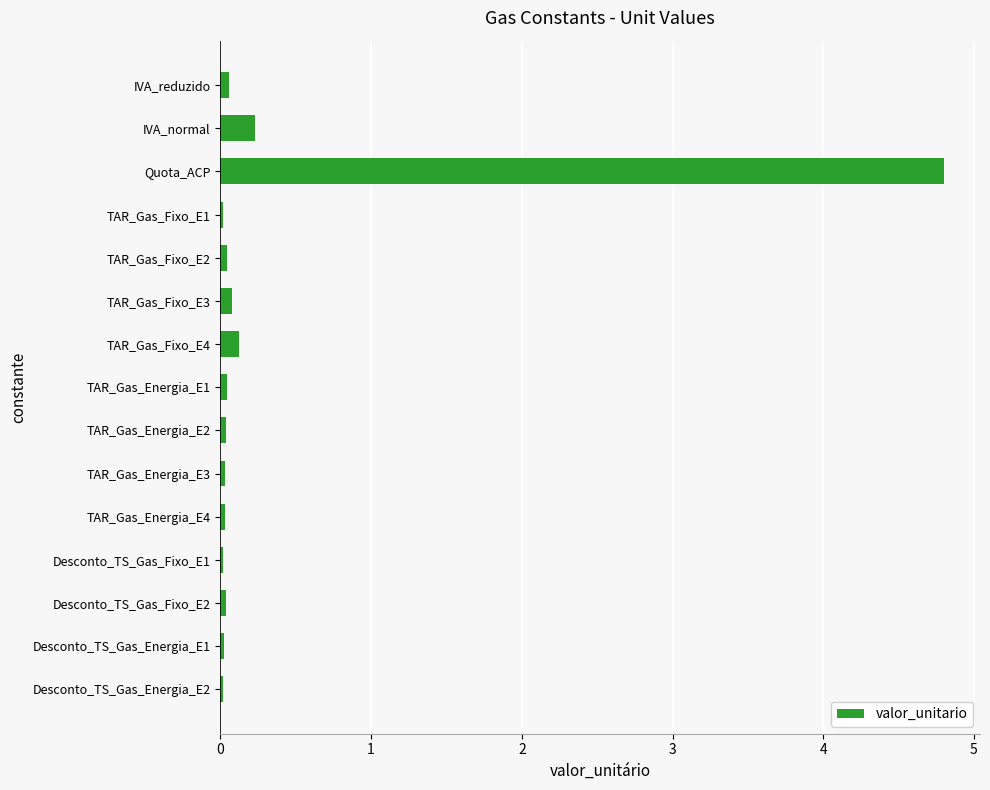

Is it true that the value at IVA_normal is 0.2?

True